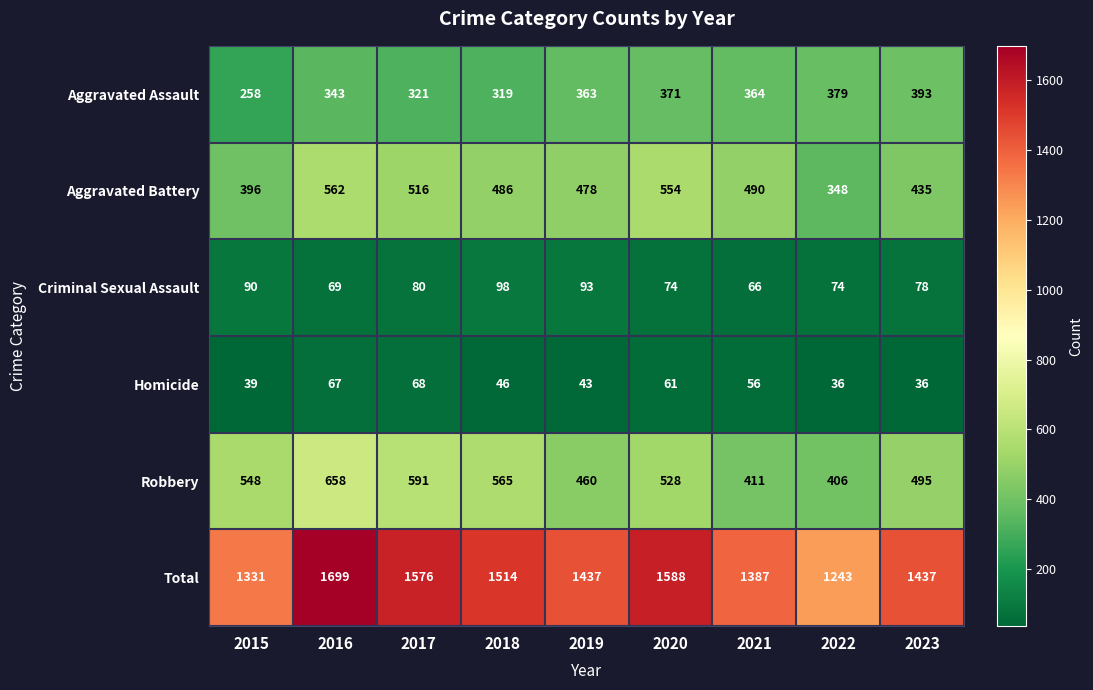

At which category is the sum across all series the highest?

2016